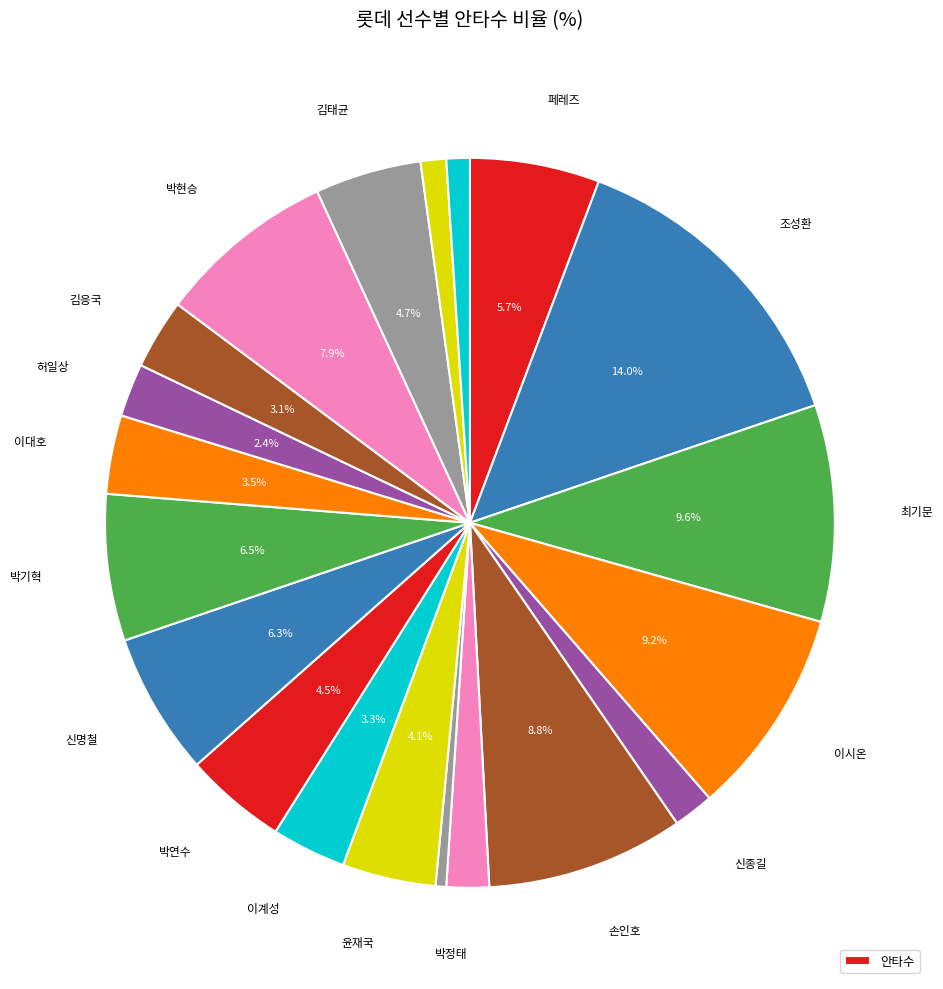

To the nearest percent, what is the difference between the largest and smallest slice percentages?

14%